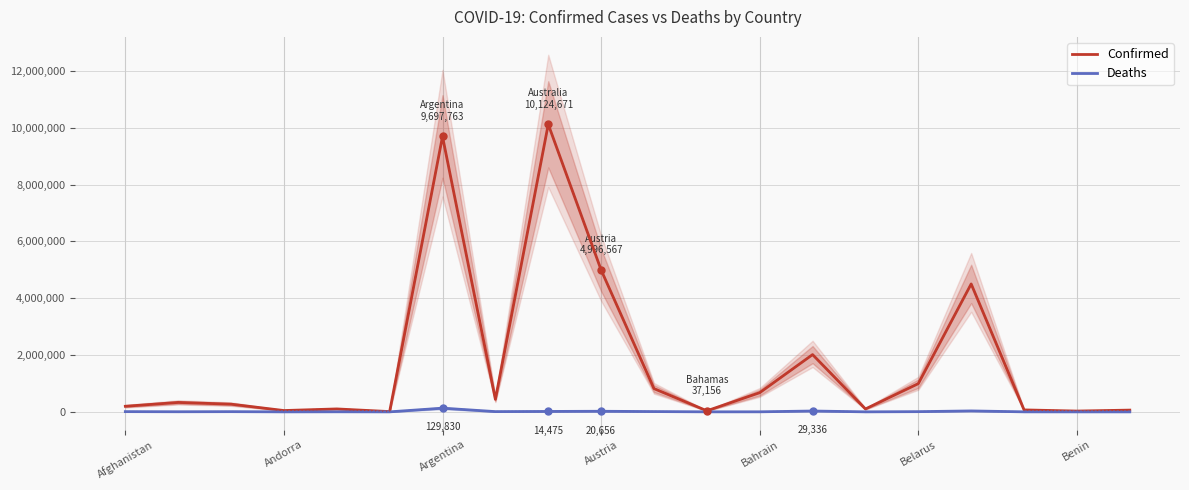

The Confirmed series shows 27638 at Benin. True or false?

True